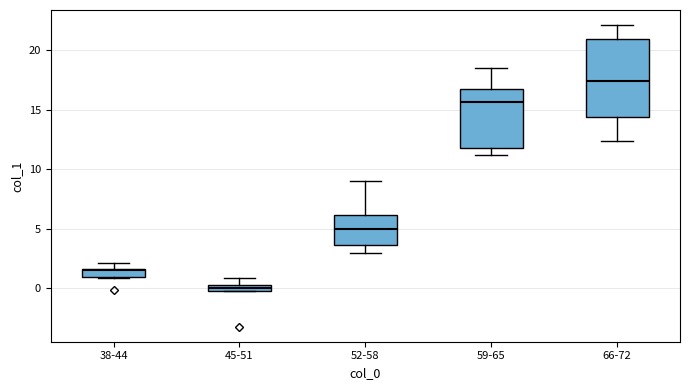

Where is the lower edge of the box for 45-51 on the y-axis? The values are not printed on the chart, so give them approximately, as read against the axis.

0.0